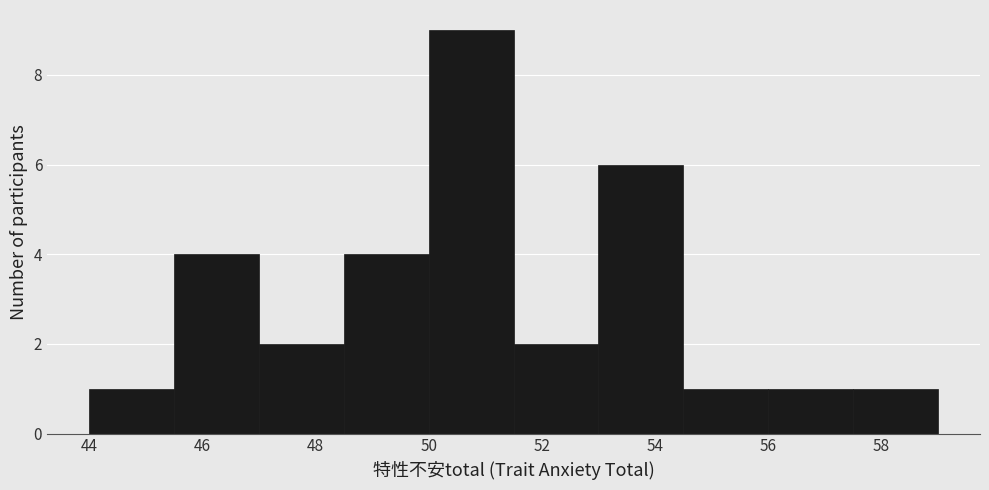

What is the height of the bar covering 50.0 to 51.5 on the x-axis? Neither the bar edges nor the heights are printed on the chart, so give them approximately, as read against the axes.

9